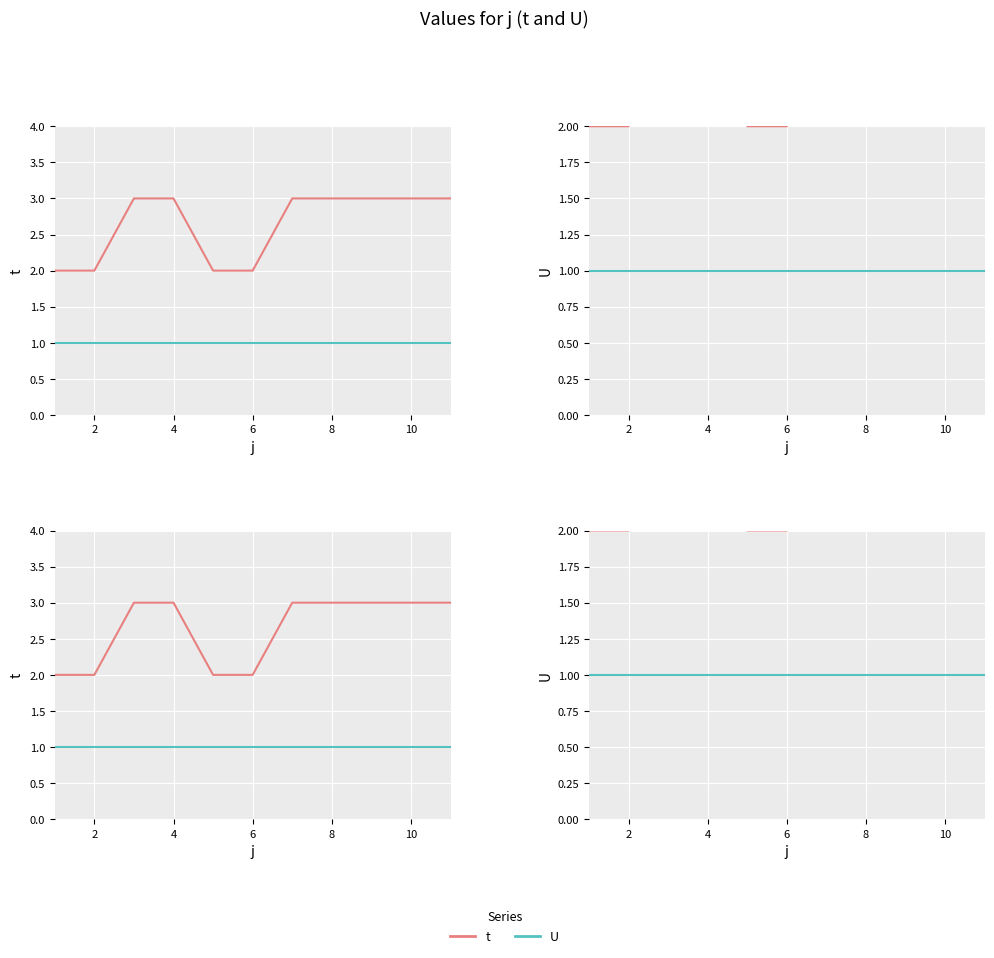

List the series in order of their overall mean, lowest first.

U, t